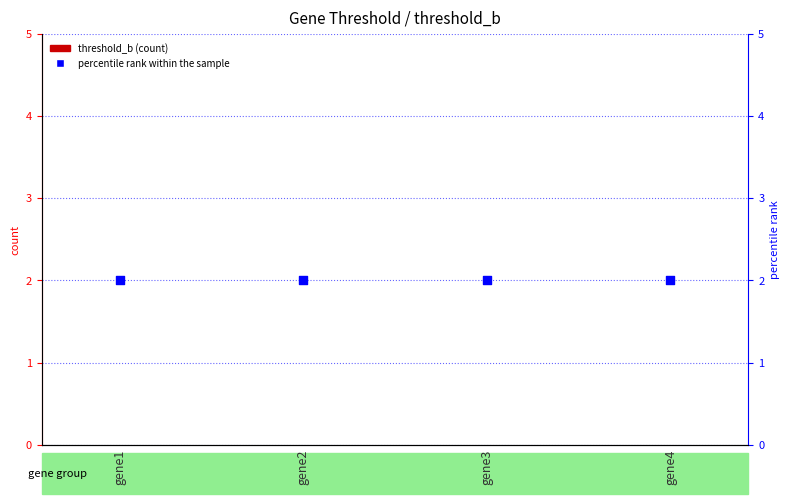

Is the value of percentile rank within the sample at gene2 greater than the value of threshold_b at gene4?

Yes